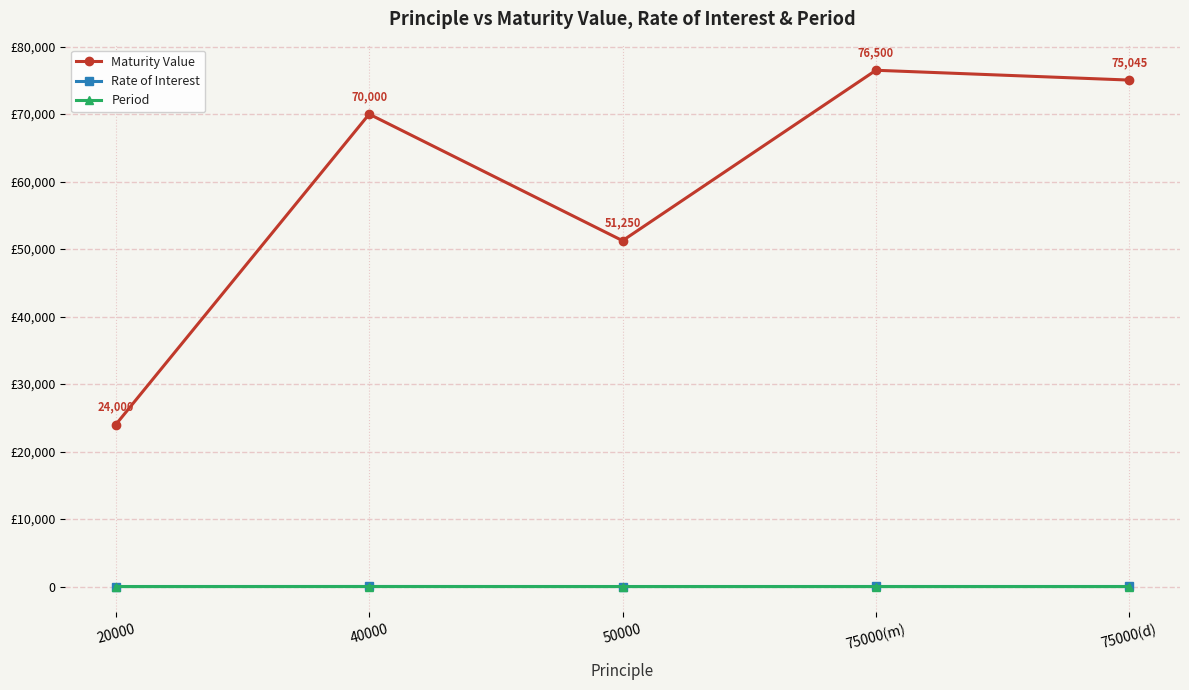

What is the value of the Maturity Value point at the 3rd from the left?

51250.0